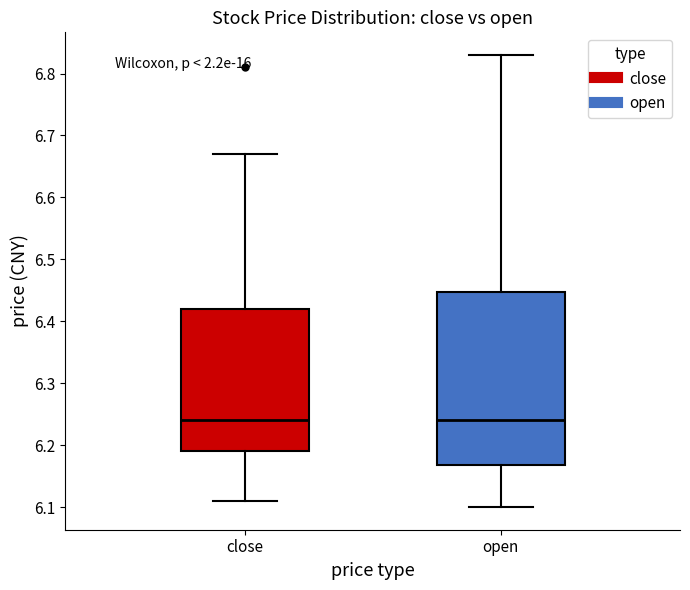

Reading left to right, read every box against the y-axis: the position of its median line, the range the box covers, and the ends of its whiskers. The values are not printed on the chart, so give them approximately, as read against the axis.

close: median 6.24, box 6.19 to 6.42, whiskers 6.11 to 6.67
open: median 6.24, box 6.17 to 6.45, whiskers 6.10 to 6.83